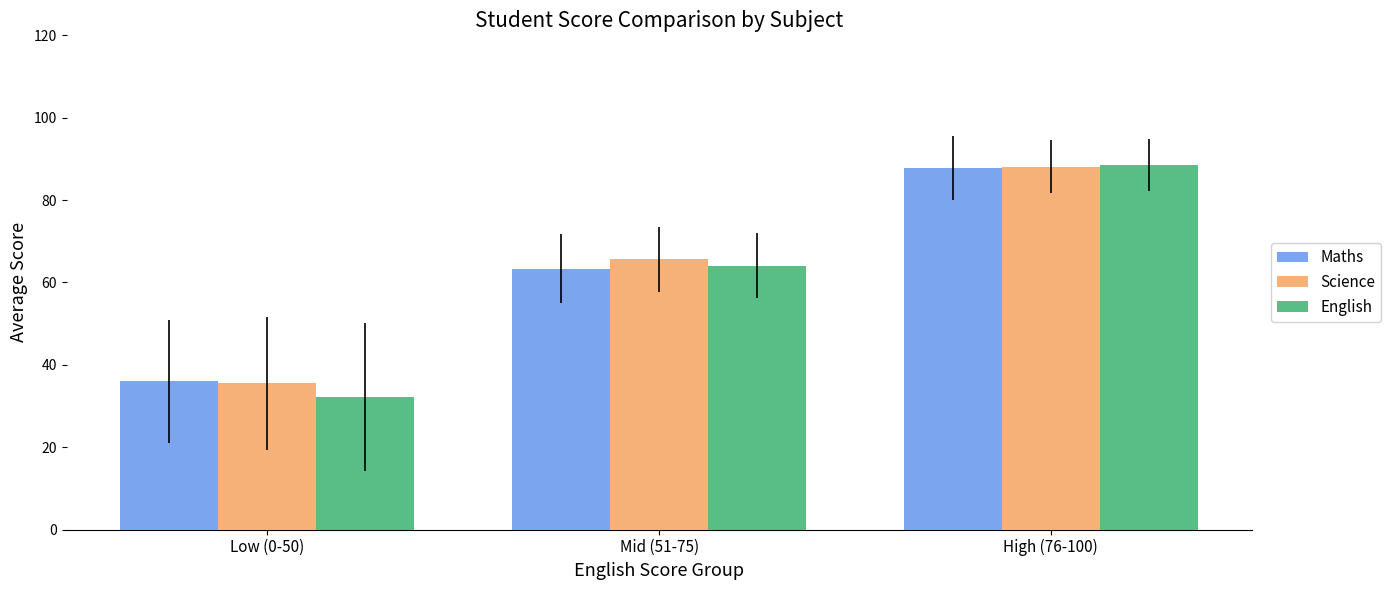

Which series has the largest range (max minus min)?

English